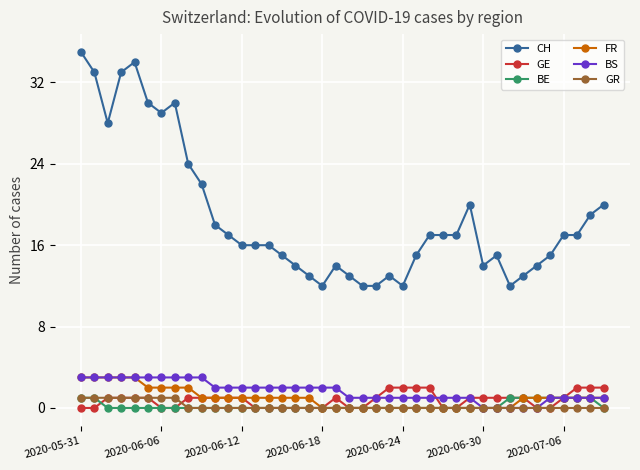

Which series has the largest total across all categories?

CH